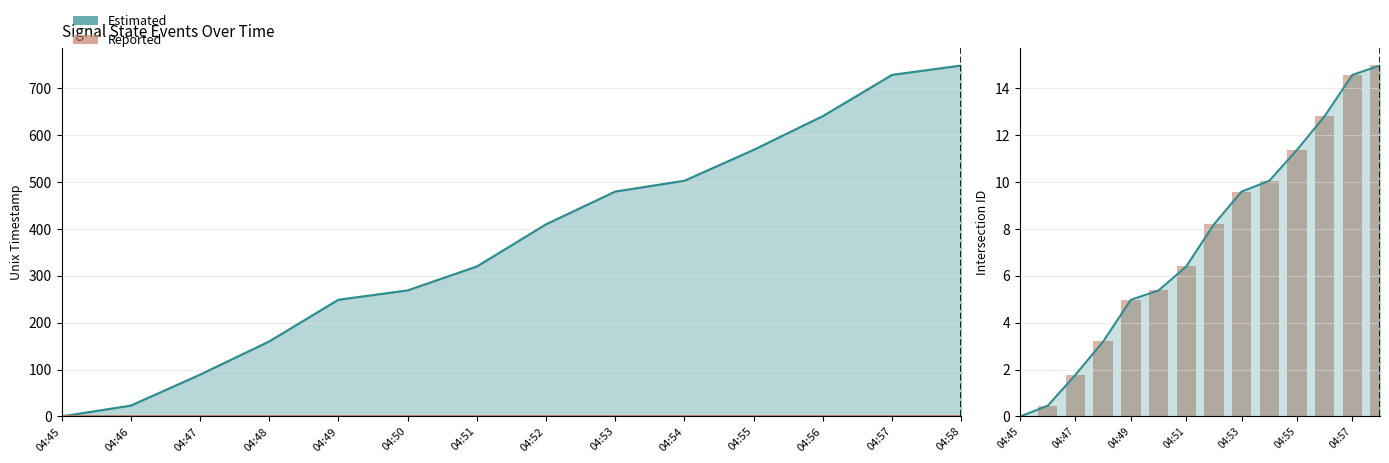

At which label is the value closest to 7?

04:51